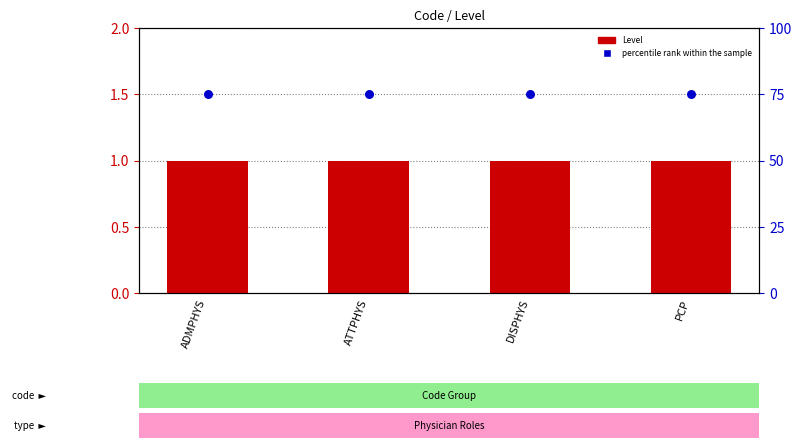

Is the value of Level at ATTPHYS greater than the value of percentile rank within the sample at ADMPHYS?

No